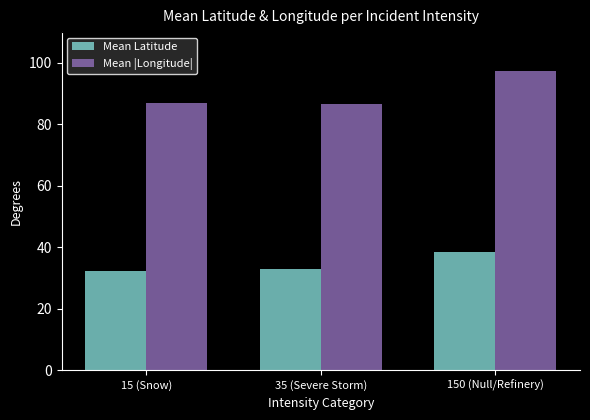

The Mean Latitude series shows 38.5 at 150 (Null/Refinery). True or false?

True